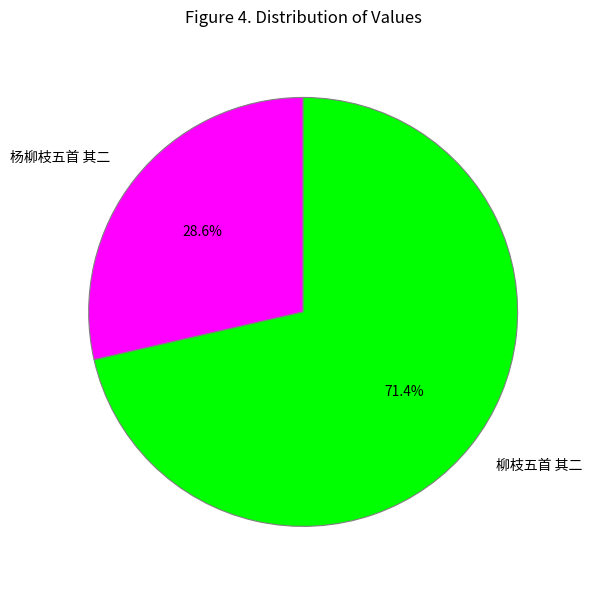

Is there a majority slice in this chart?

Yes